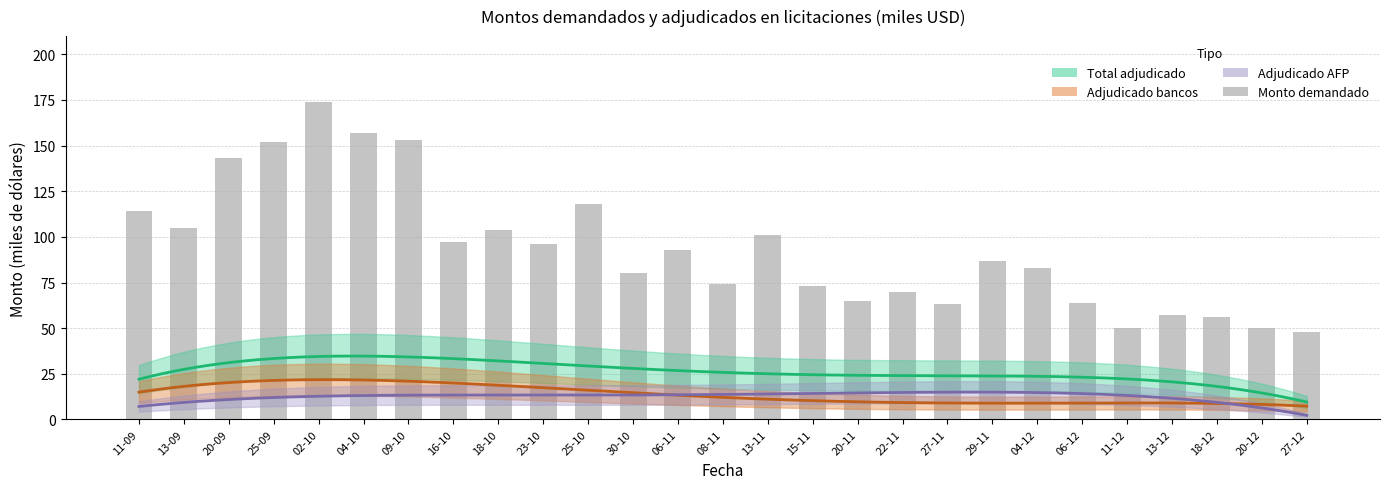

List the series in order of their peak value, highest first.

Monto demandado, Total adjudicado, Adjudicado bancos, Adjudicado AFP